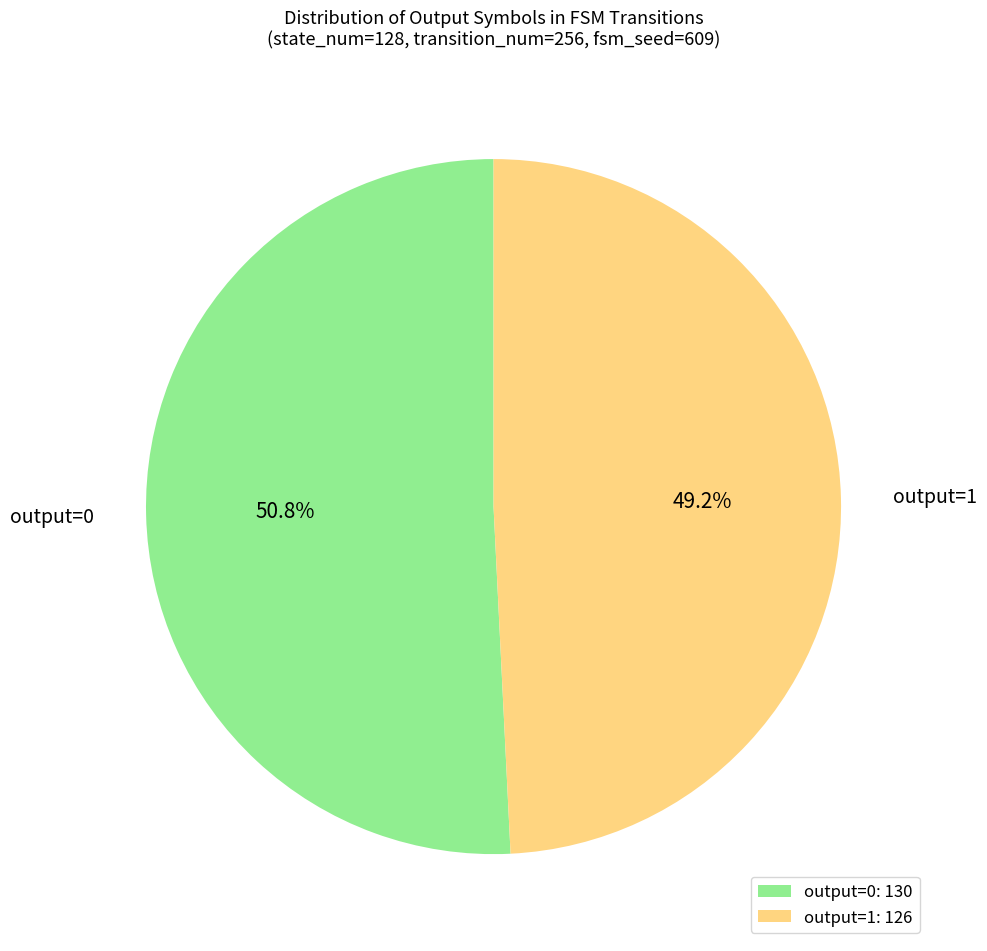

Is there any slice that represents more than half of the pie?

Yes